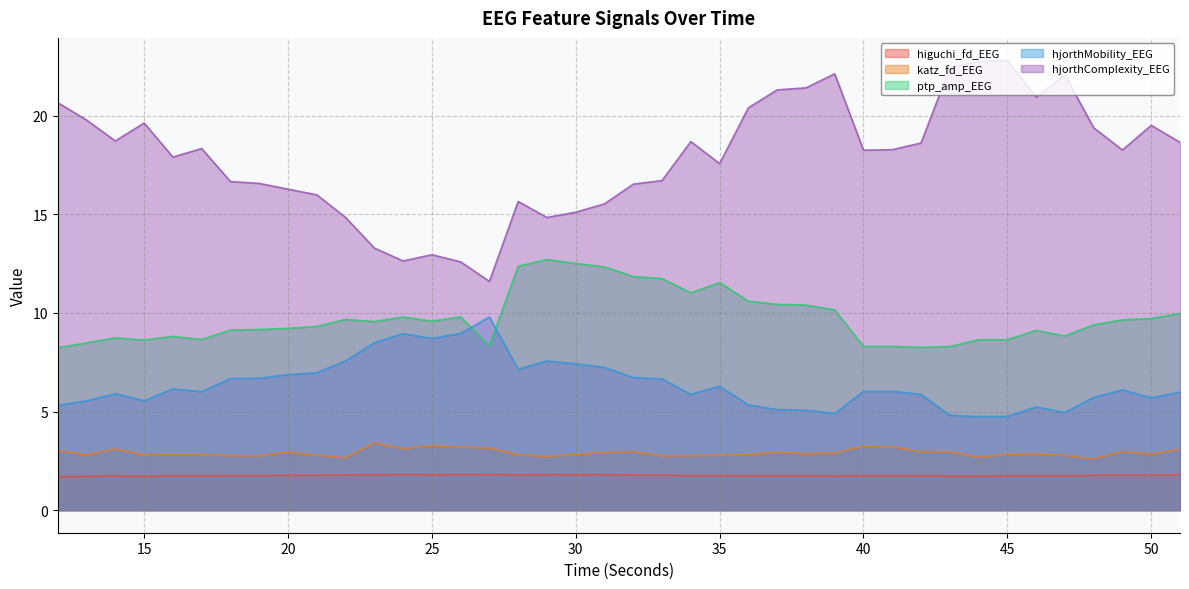

At which category is the sum across all series the highest?

39